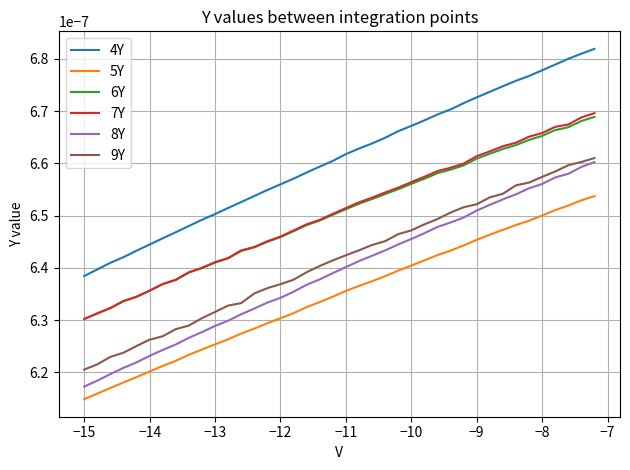

True or false: 9Y and 8Y intersect in this chart.

False